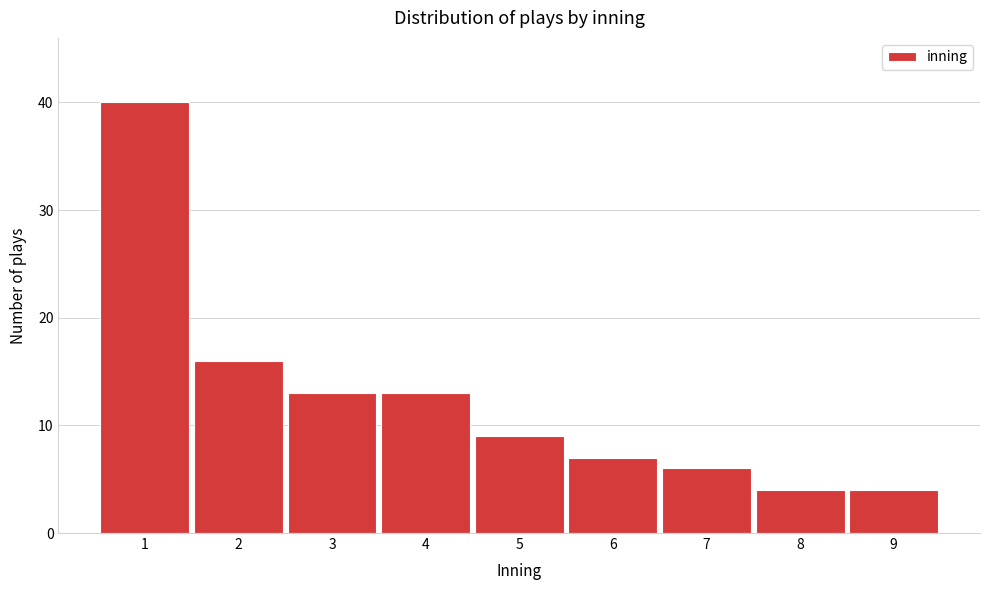

Reading right to left, extract all data points from this chart.

4	4	6	7	9	13	13	16	40